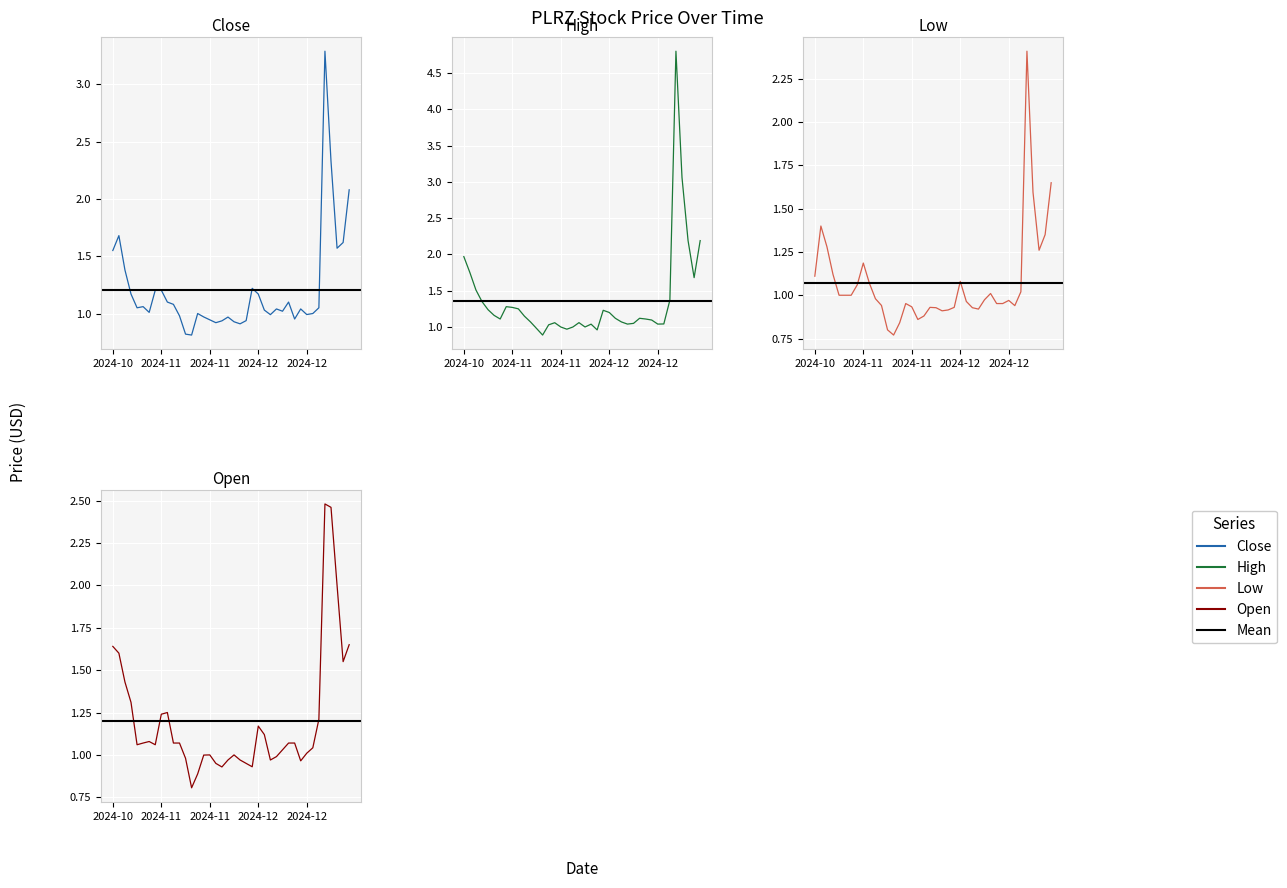

At which category is the sum across all series the highest?

2024-12-18